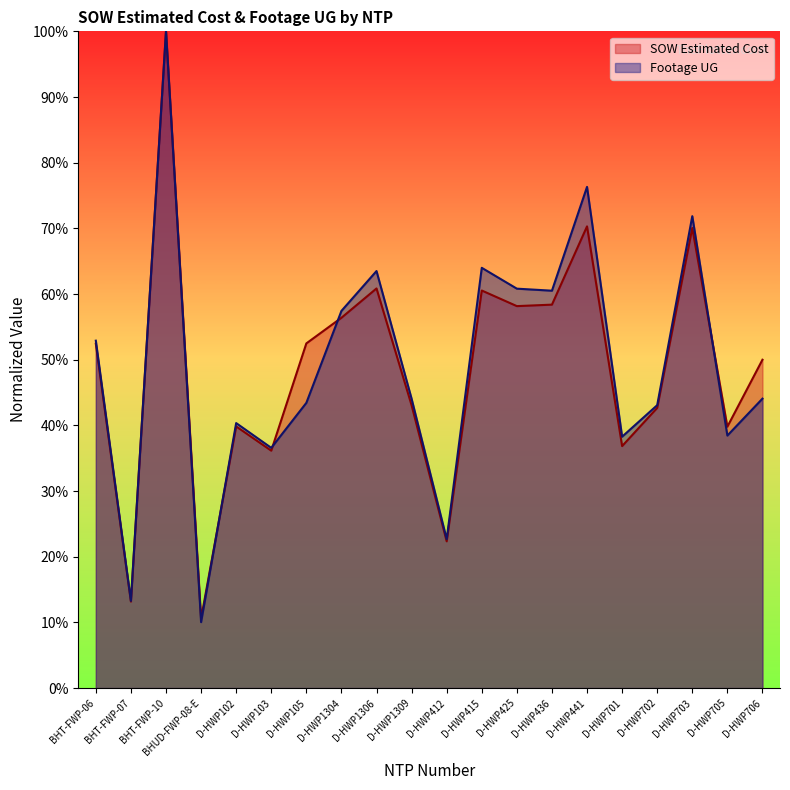

Rank the categories by Footage UG value from highest to lowest.

BHT-FWP-10, D-HWP441, D-HWP703, D-HWP415, D-HWP1306, D-HWP425, D-HWP436, D-HWP1304, BHT-FWP-06, D-HWP706, D-HWP1309, D-HWP105, D-HWP702, D-HWP102, D-HWP705, D-HWP701, D-HWP103, D-HWP412, BHT-FWP-07, BHUD-FWP-08-E